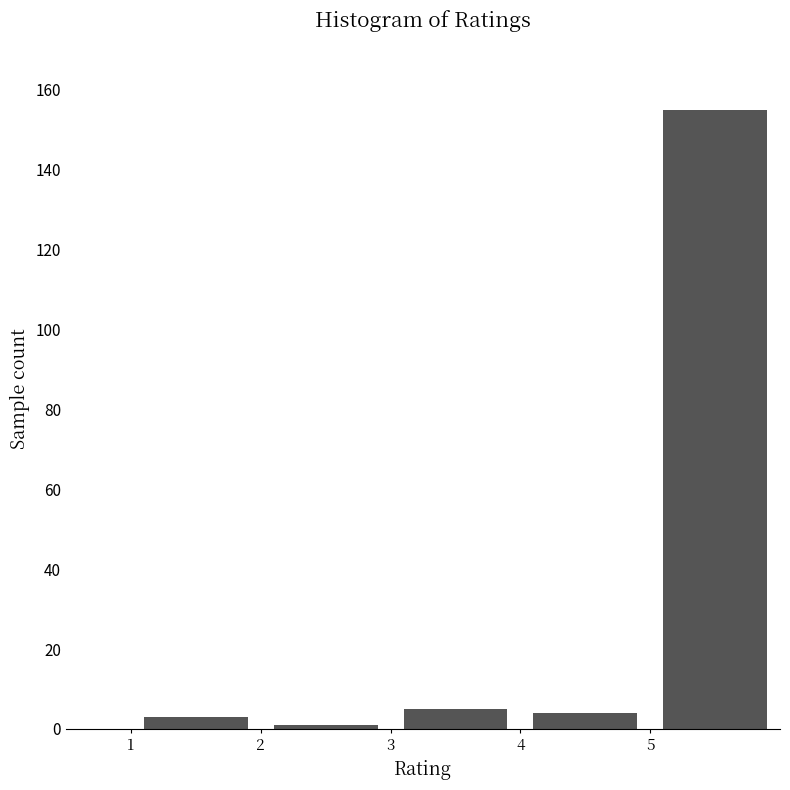

How tall is the bar that spans 5 to 6 on the x-axis? The values are not printed on the chart, so give them approximately, as read against the axis.

156